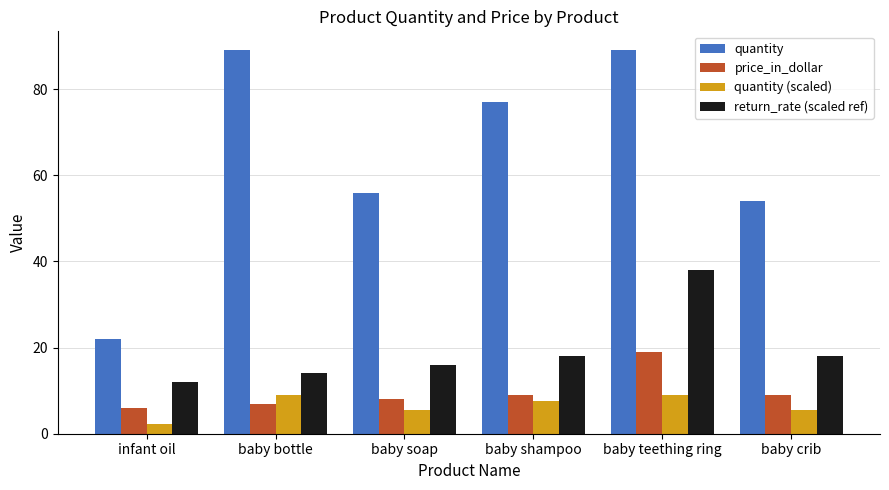

What is the difference between the maximum and second lowest values in the quantity (scaled) series?

3.5